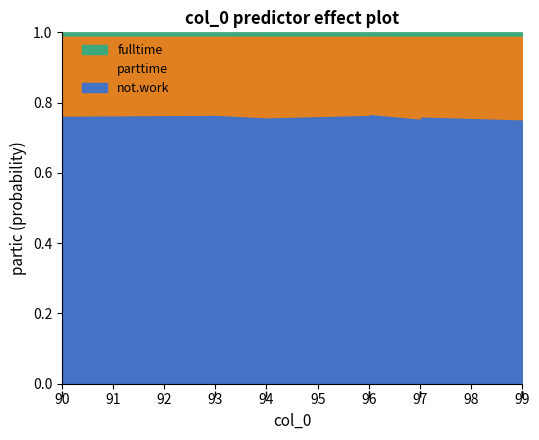

Which label corresponds to the smallest value in the chart?

90